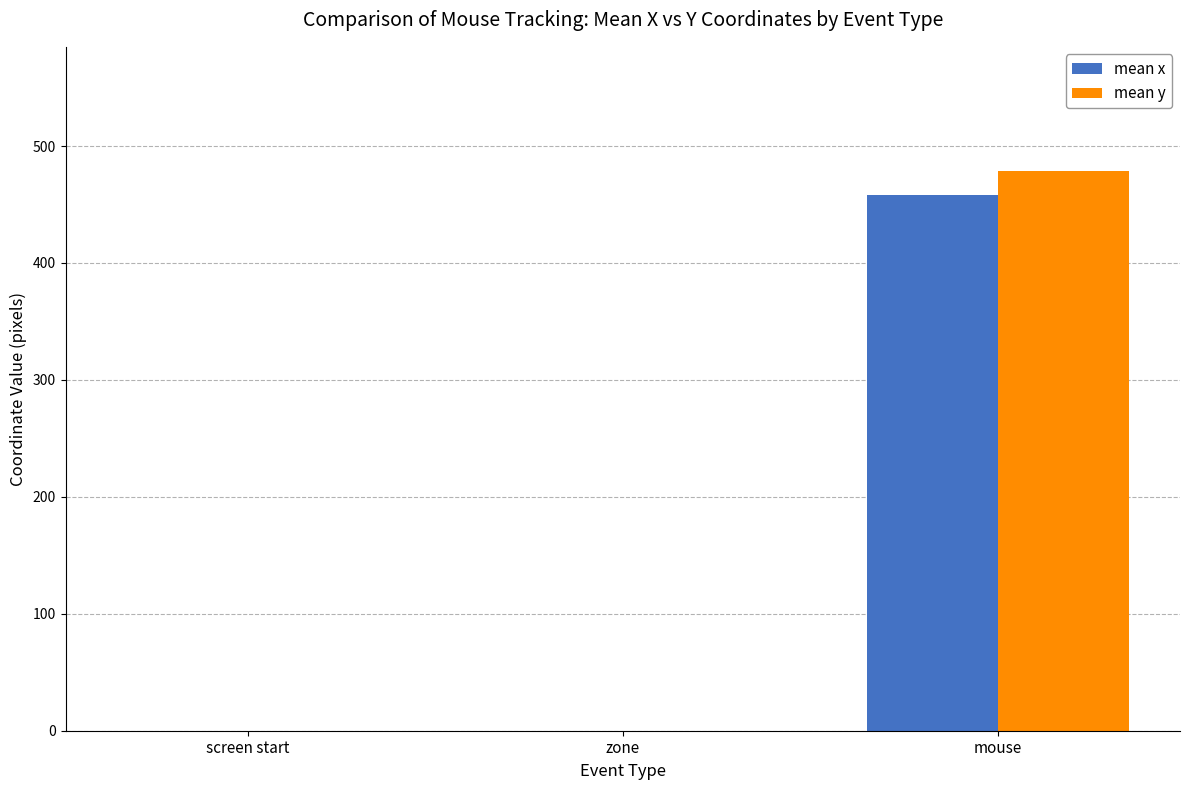

At which category is the sum across all series the highest?

mouse